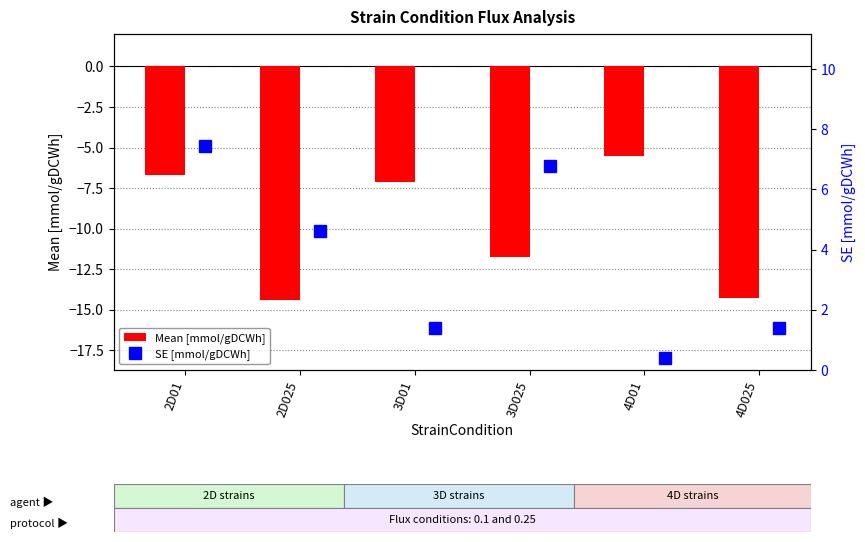

What is the sum of the Mean [mmol/gDCWh] values at 4D01 and 4D025?

-19.8